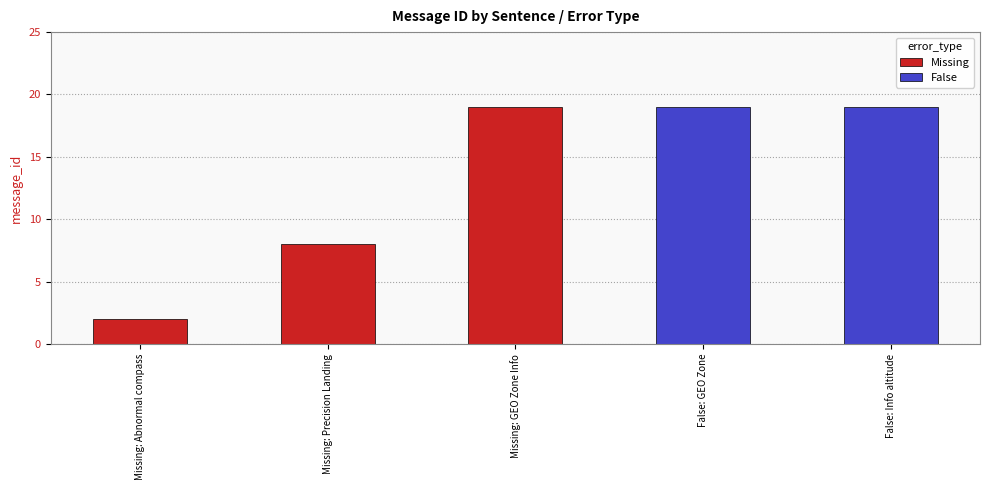

Which has a higher value, Missing: GEO Zone Info or False: GEO Zone?

Missing: GEO Zone Info